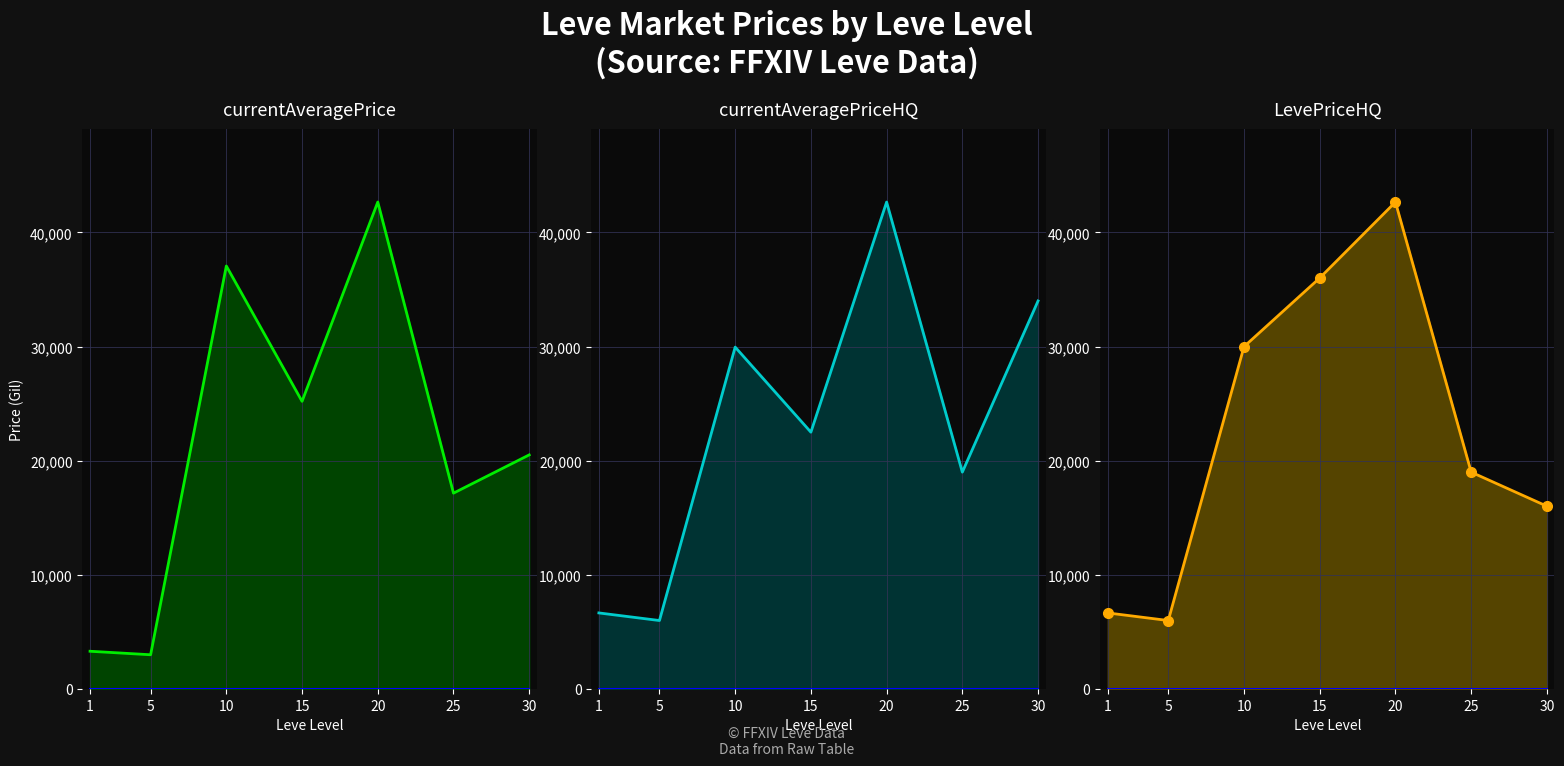

Is it true that currentAveragePrice equals 37033 at 15?

False